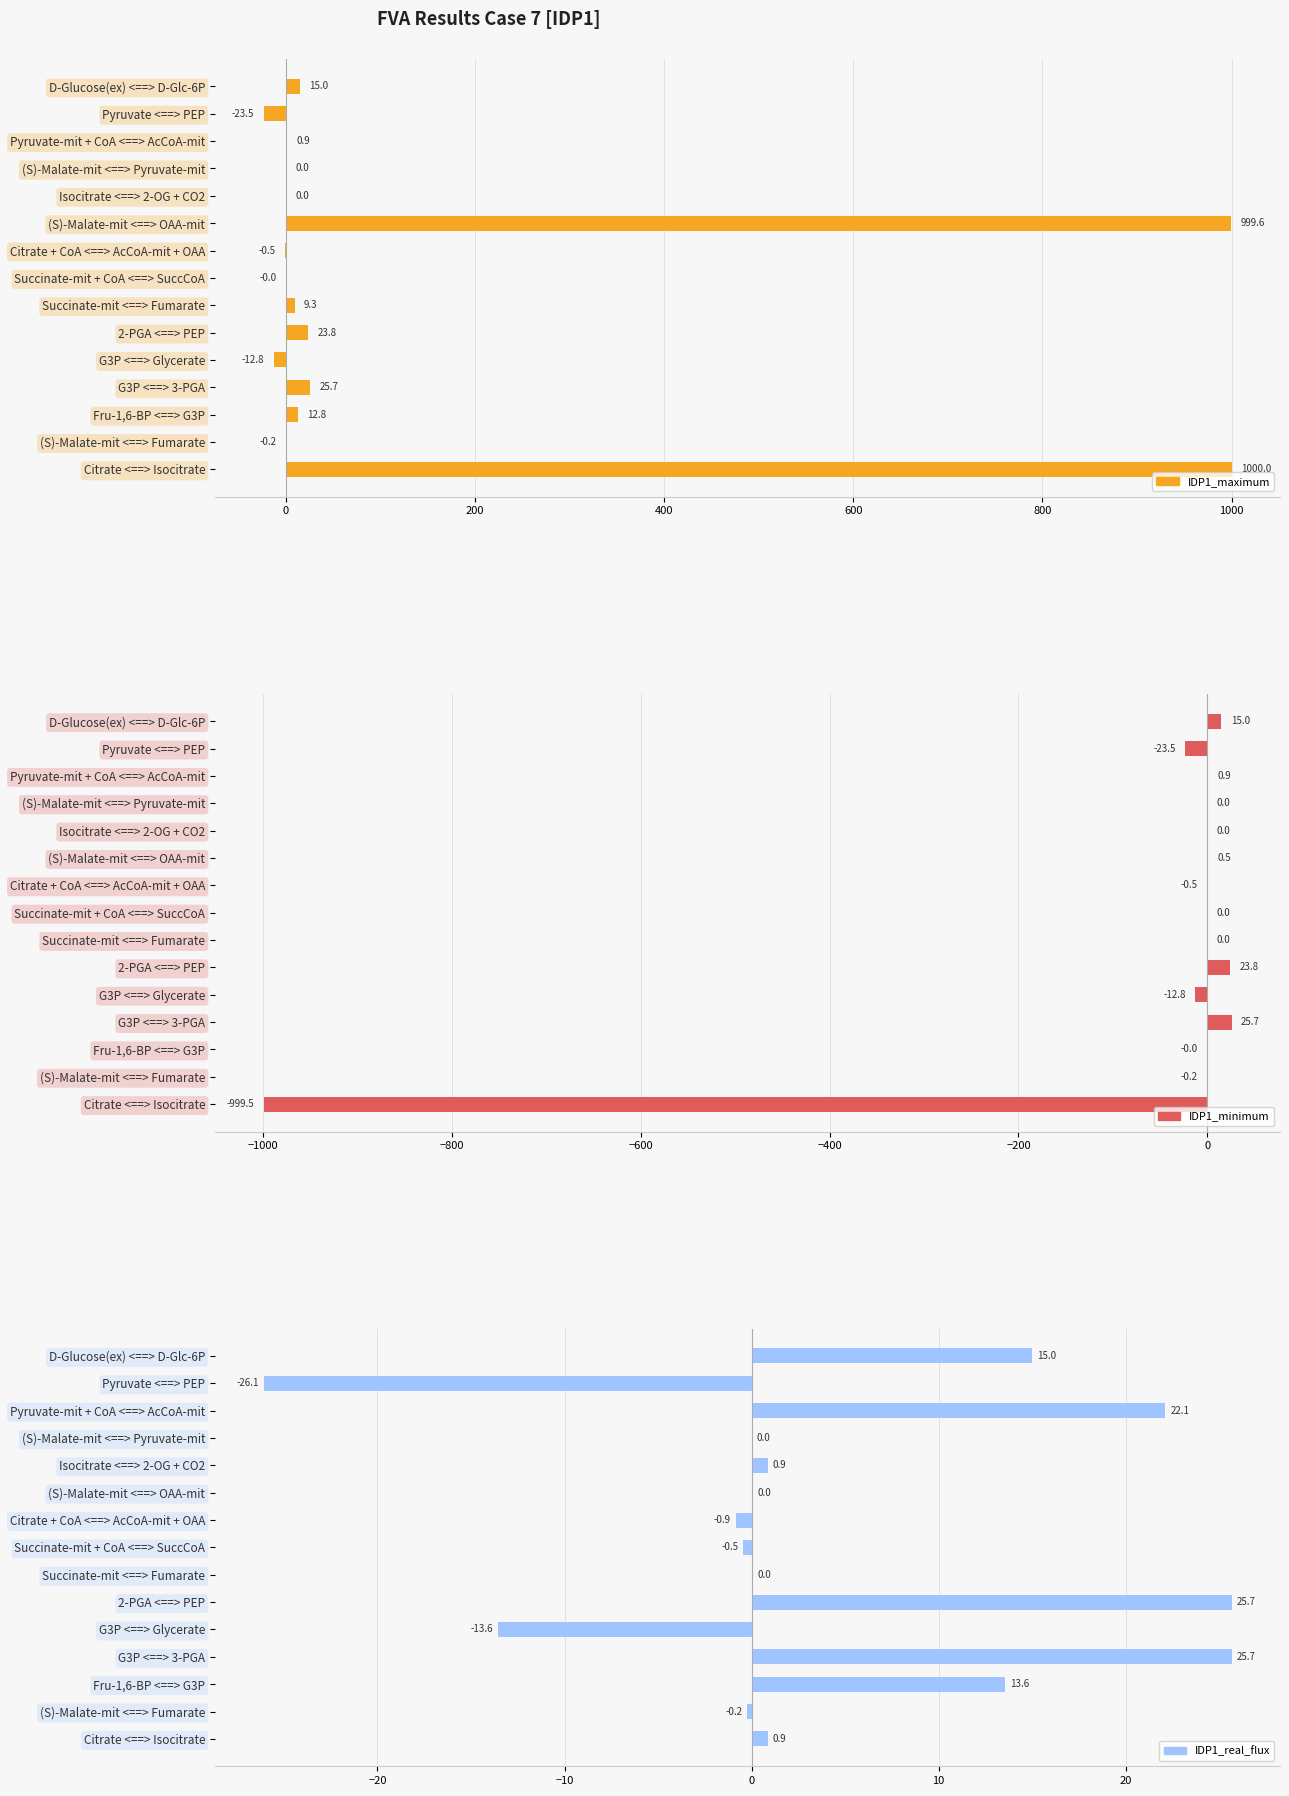

True or false: IDP1_real_flux has a value of -0.2 at (S)-Malate-mit <==> Fumarate.

True